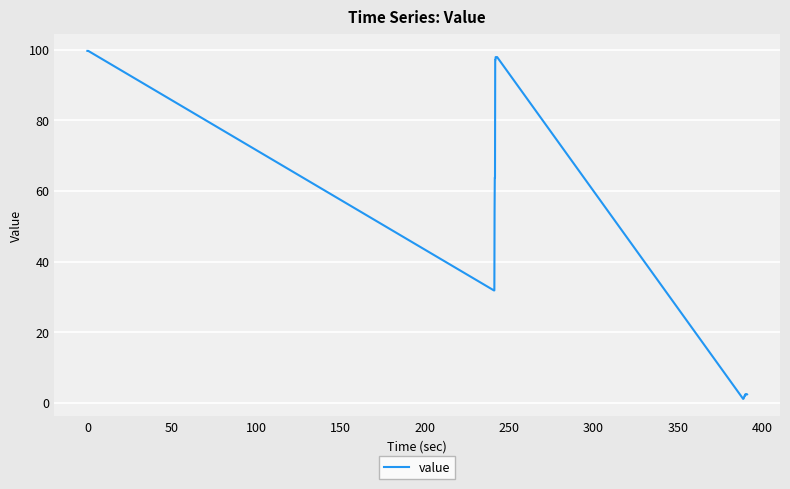

What is the greatest value displayed?

99.6